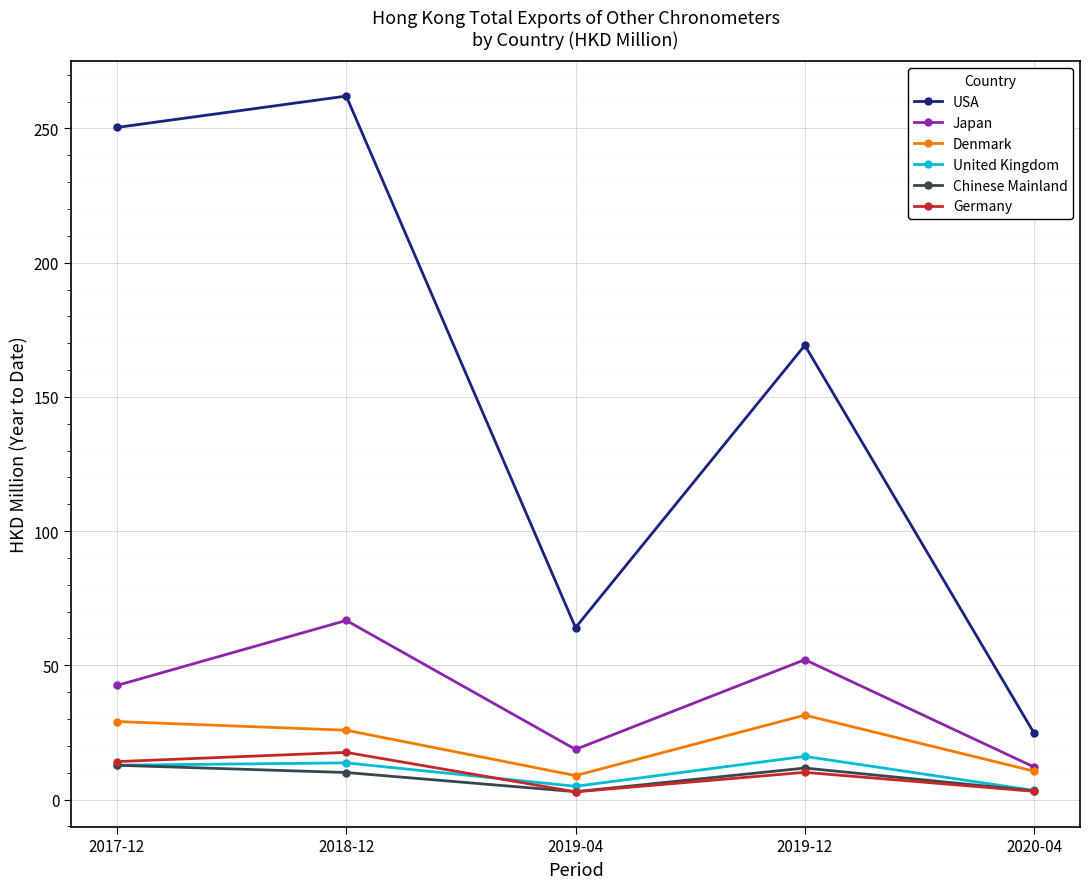

True or false: Denmark has a value of 29.1 at 2017-12.

True